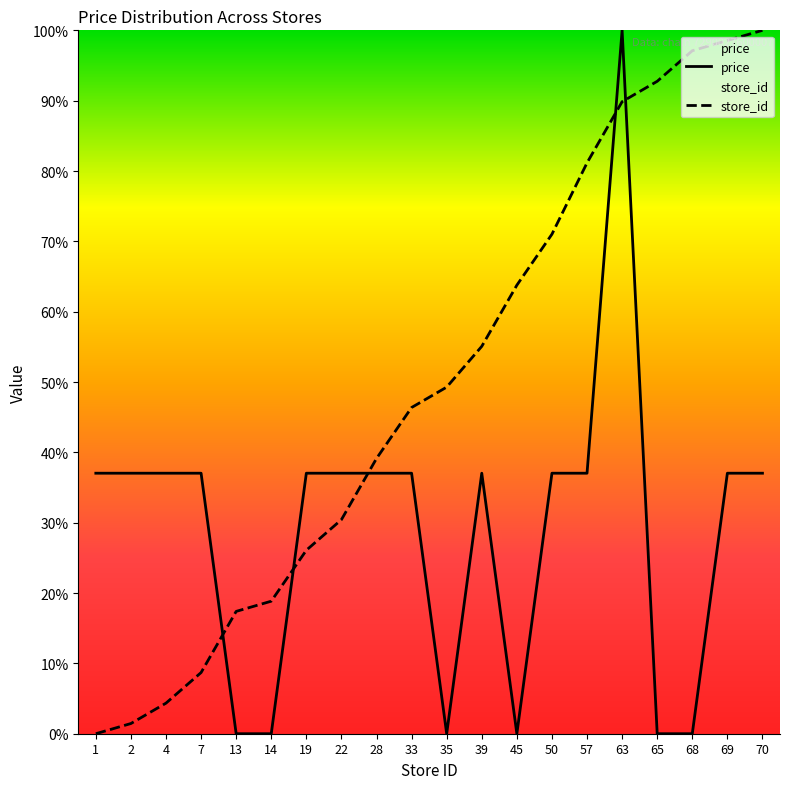

What is the spread (max minus min) of values at 7?

28.3